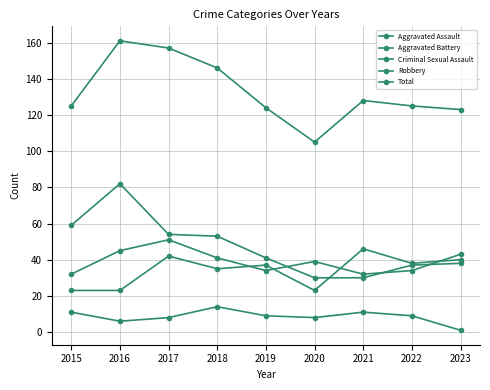

Which category has the lowest value in the Robbery series?

2020